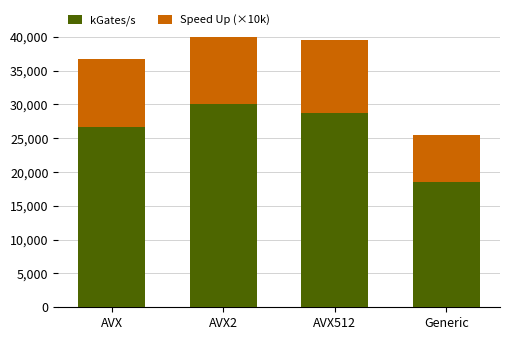

Which category has the lowest value in the Speed Up (×10k) series?

Generic